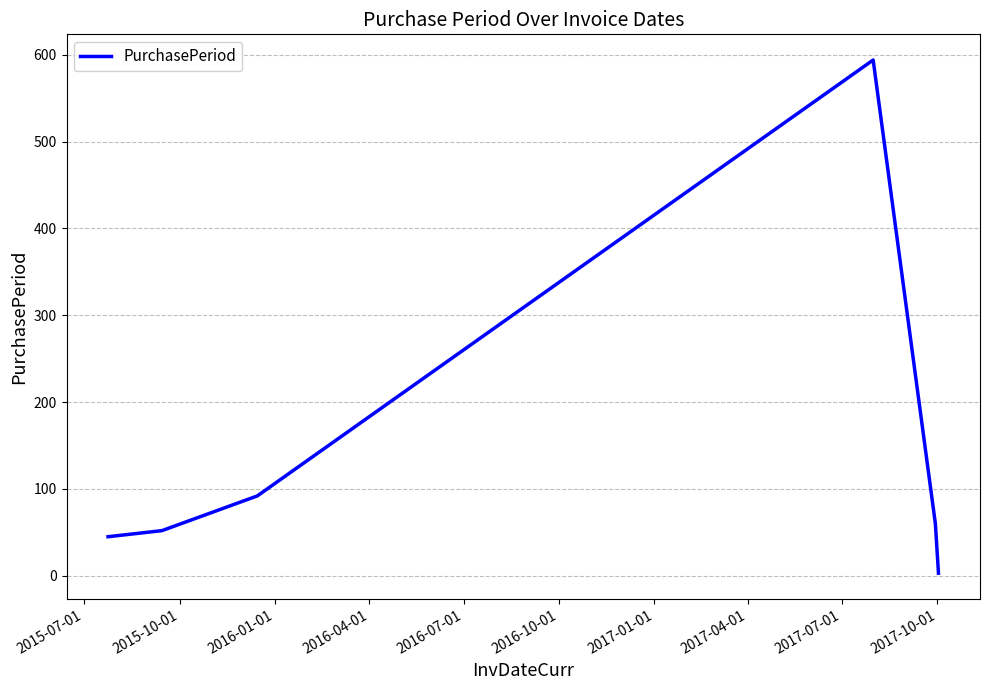

How many interior local peaks (higher than both neighbors) does the data have?

1